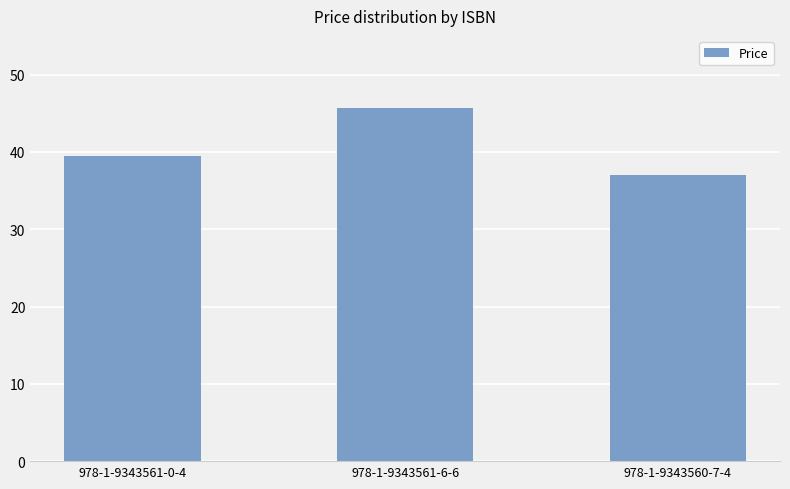

What is the difference between the values at 978-1-9343560-7-4 and 978-1-9343561-6-6?

8.7